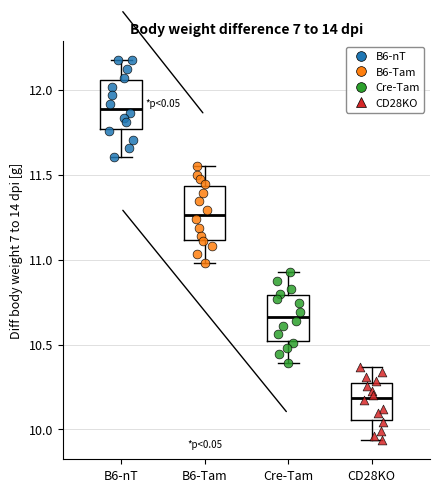

Where does the lower whisker of the box for B6-Tam end on the y-axis? The values are not printed on the chart, so give them approximately, as read against the axis.

11.00